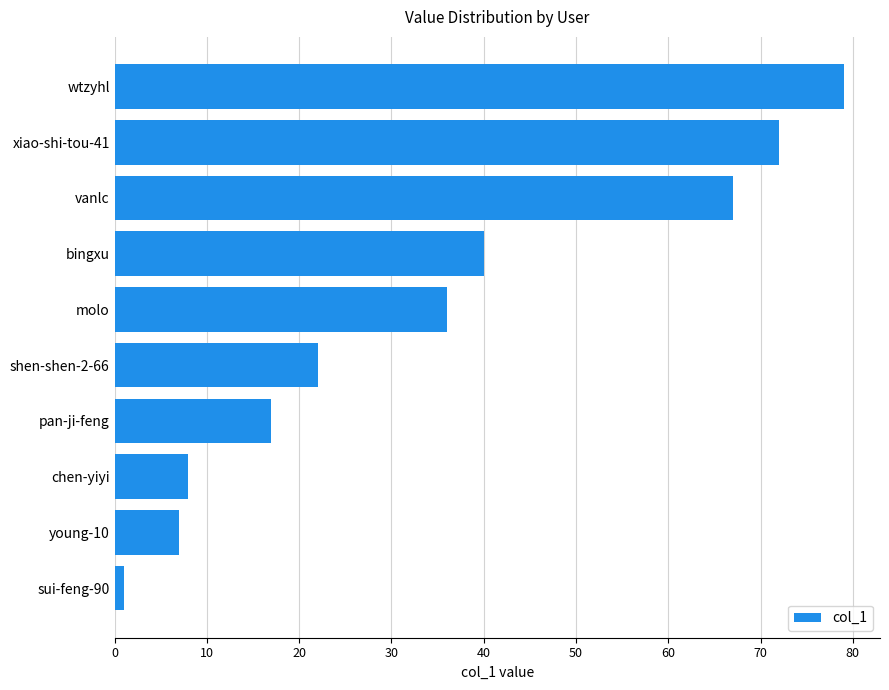

Between pan-ji-feng and shen-shen-2-66, which is larger?

shen-shen-2-66